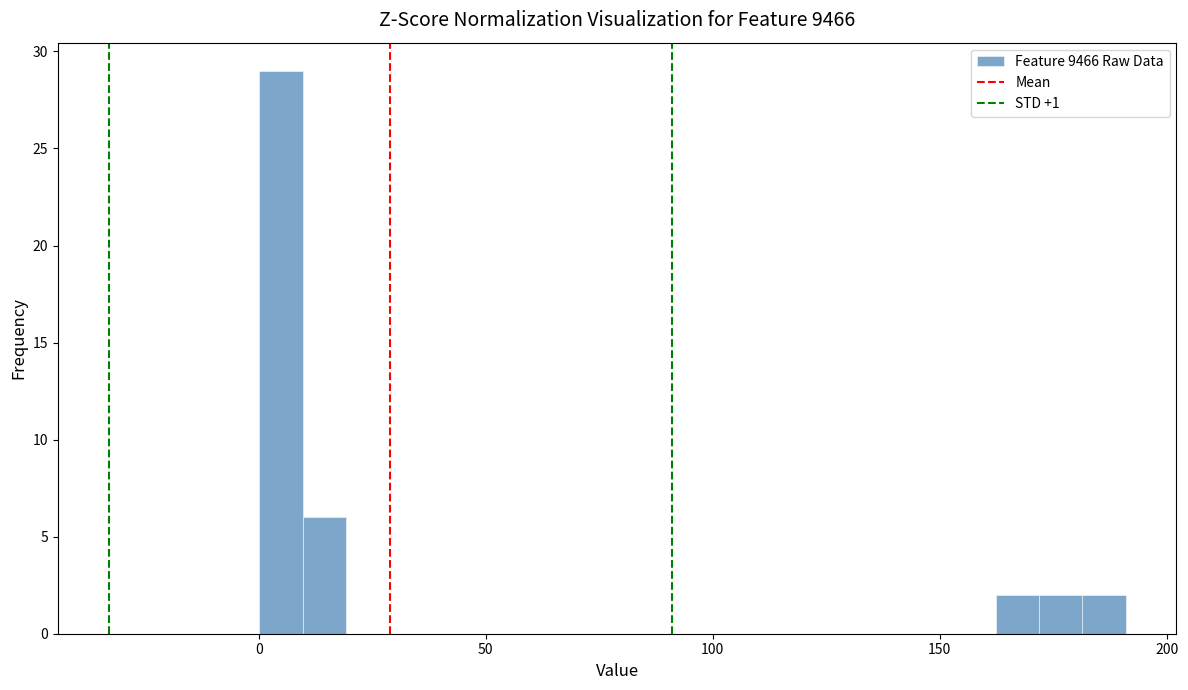

Read against the x-axis, roughly where is the centre of the tallest bar?

5